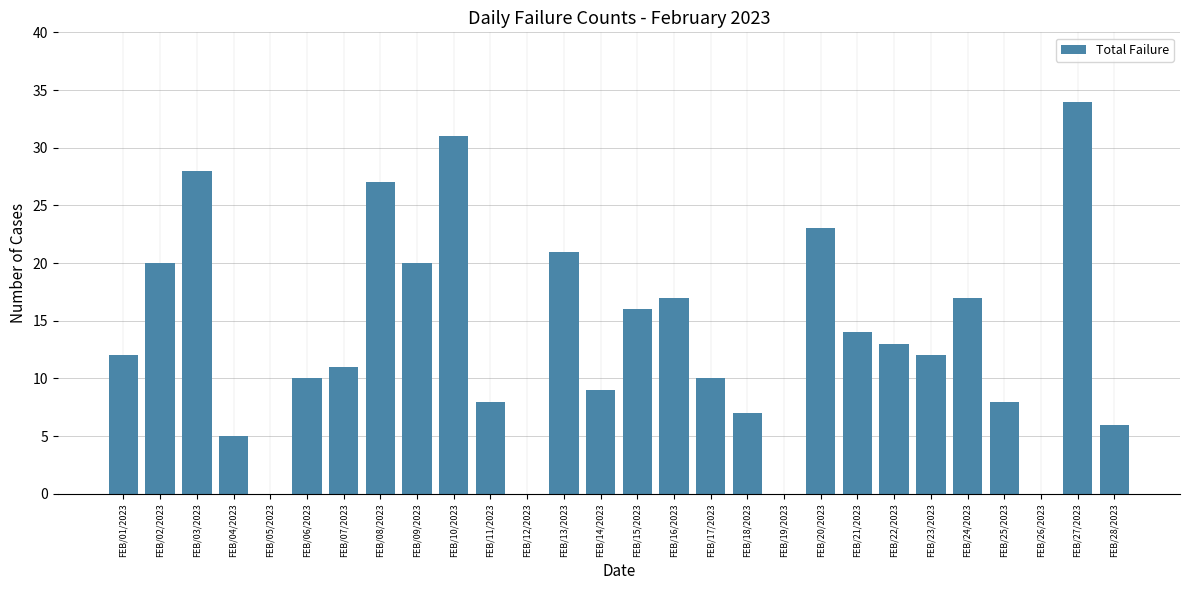

What is the ratio of the value at FEB/21/2023 to the value at FEB/02/2023?

0.7